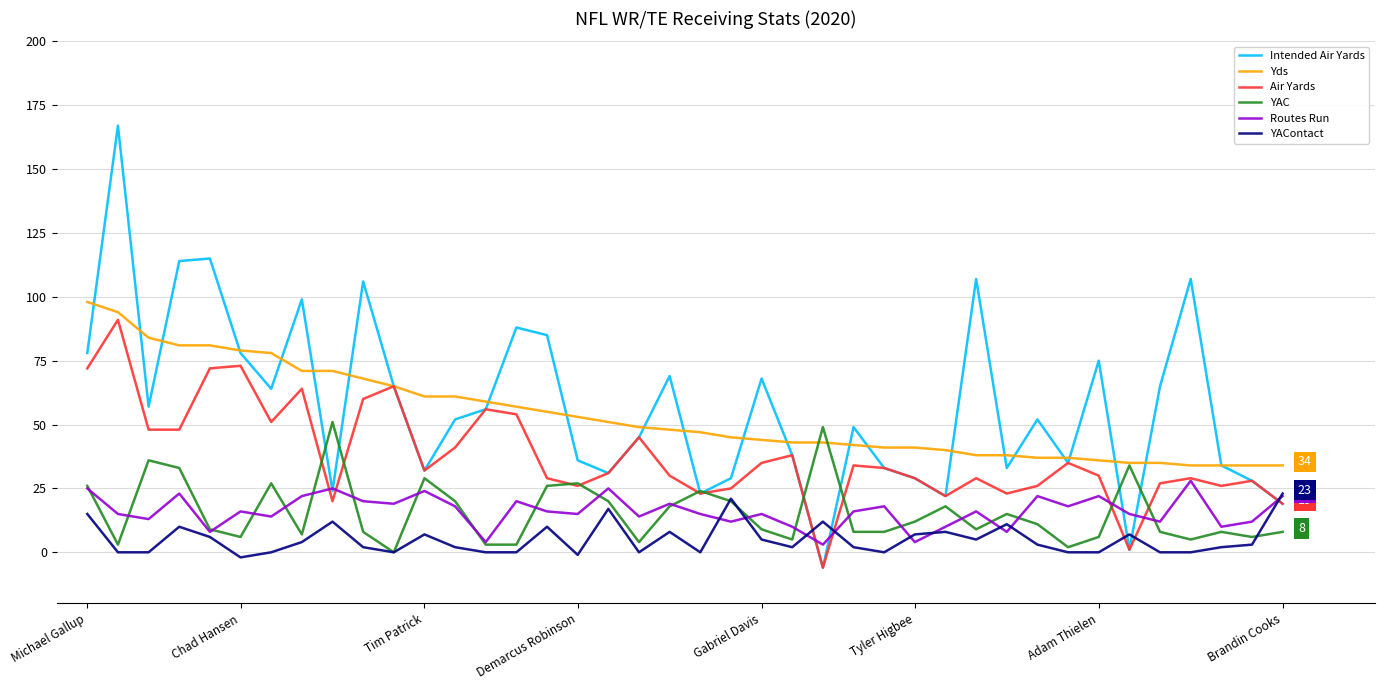

How many series are shown in this chart?

6